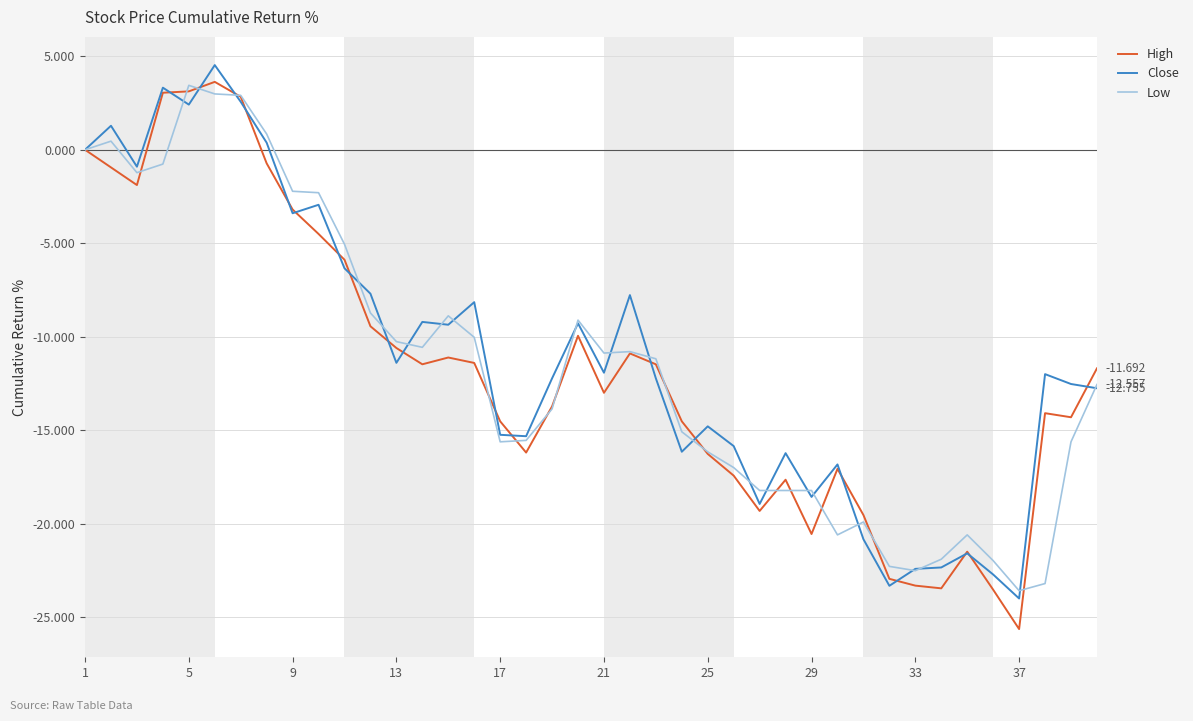

Which series has the largest range (max minus min)?

High